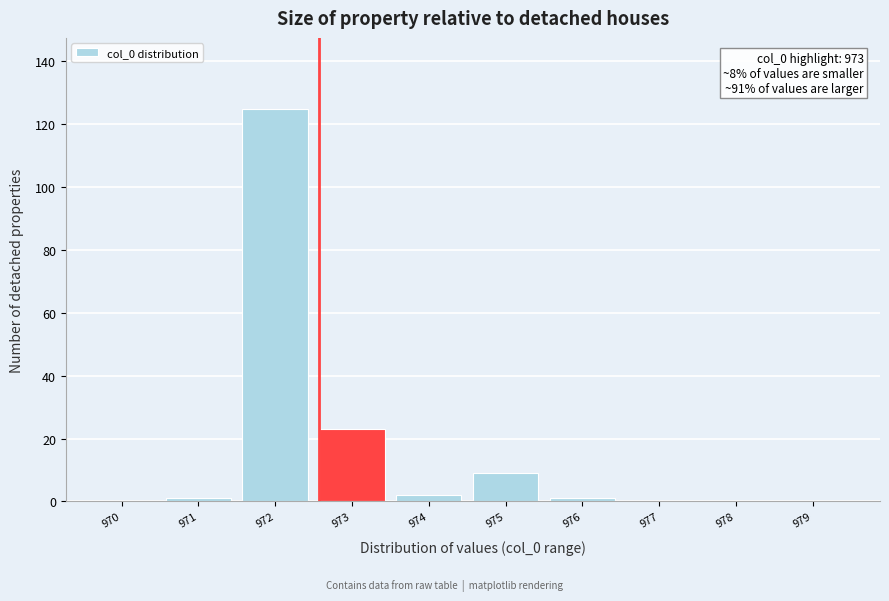

Reading left to right, what are all the values shown in this chart?

970=0	971=1	972=125	973=23	974=2	975=9	976=1	977=0	978=0	979=0